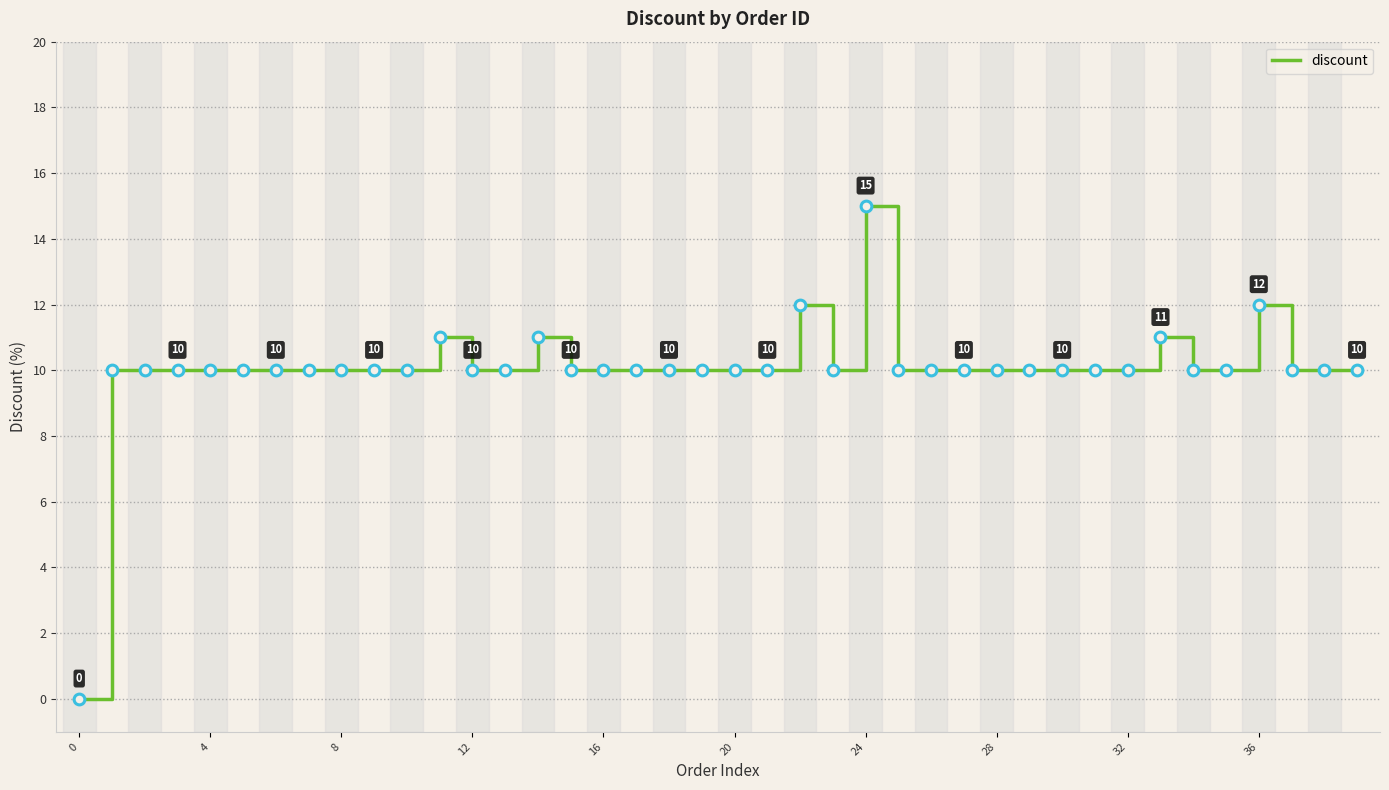

What is the difference between the maximum and minimum values?

15